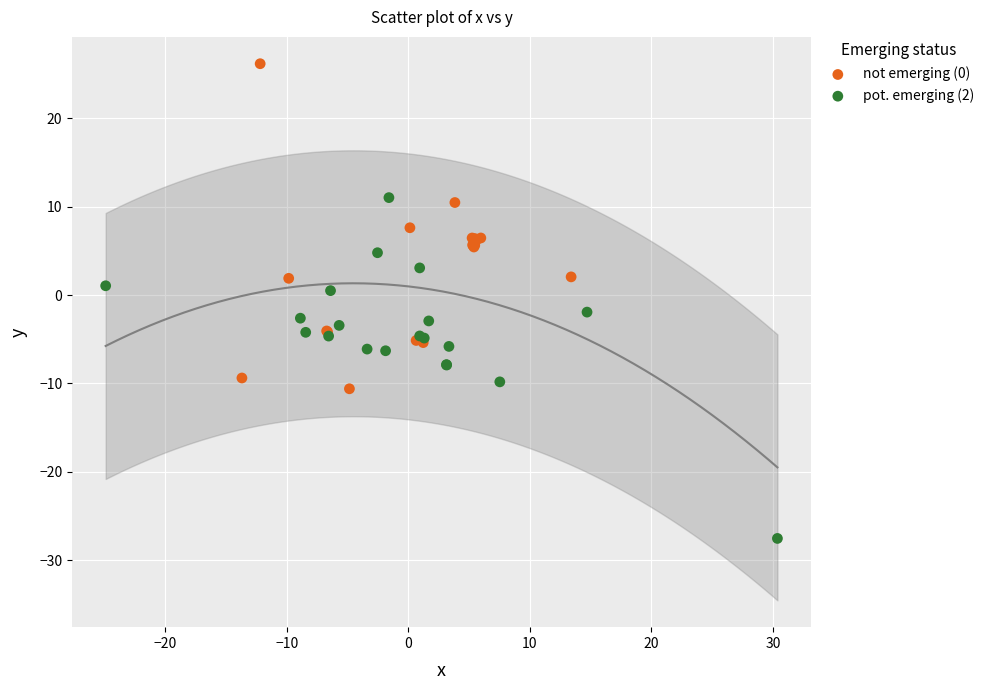

Which series contains the highest Y value?

not emerging (0)